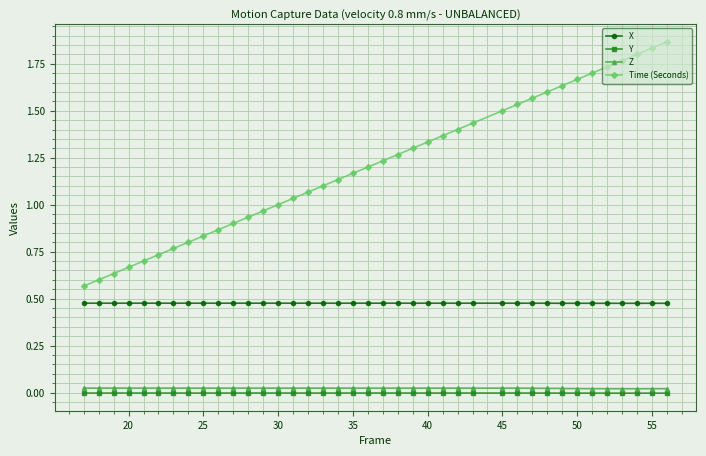

Which series has the largest range (max minus min)?

Time (Seconds)